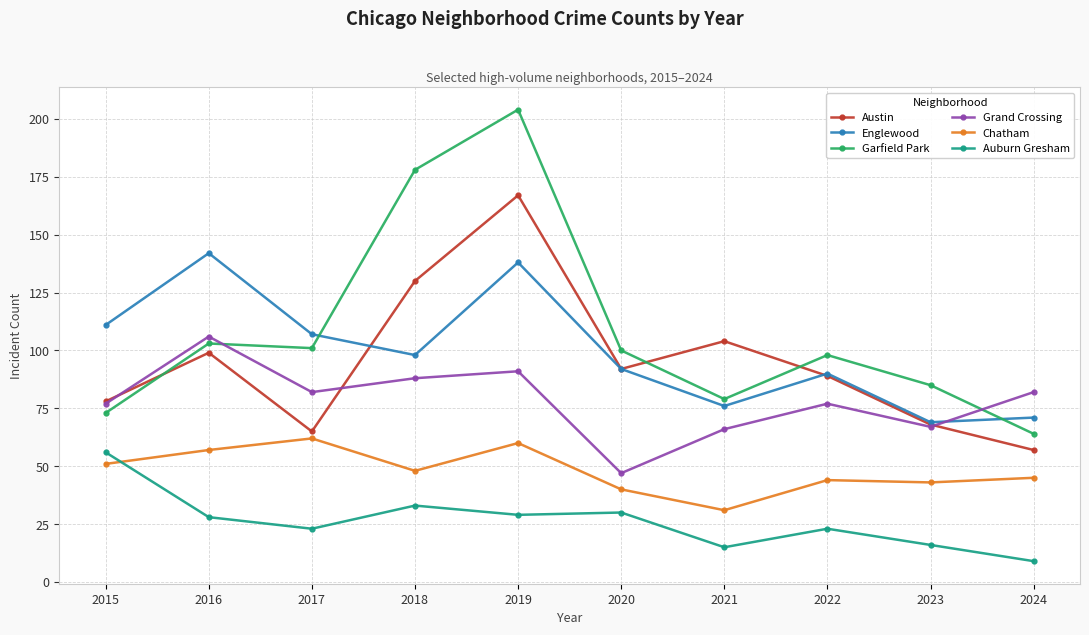

What is the difference between the second highest and second lowest values in the Grand Crossing series?

25